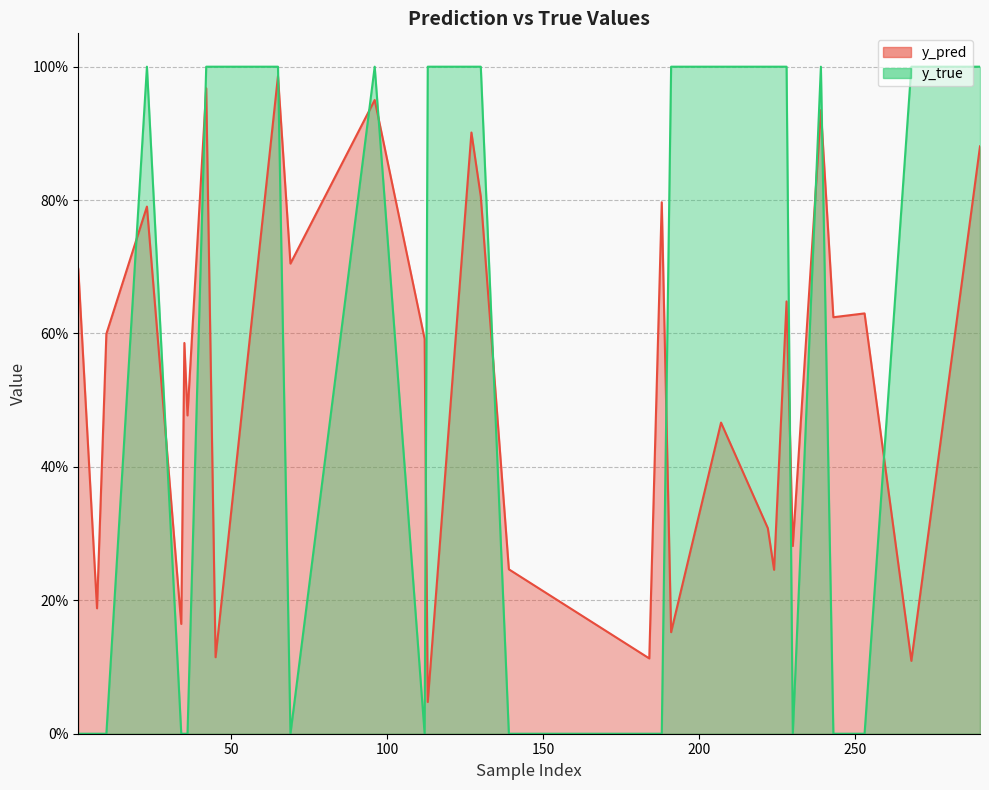

Reading left to right, what are all the values shown in this chart?

y_pred: 0.7	0.2	0.6	0.8	0.2	0.6	0.5	1.0	0.1	1.0	0.7	1.0	0.6	0.0	0.9	0.8	0.2	0.1	0.8	0.2	0.5	0.3	0.2	0.6	0.3	0.9	0.6	0.6	0.1	0.9
y_true: 0.0	0.0	0.0	1.0	0.0	0.0	0.0	1.0	1.0	1.0	0.0	1.0	0.0	1.0	1.0	1.0	0.0	0.0	0.0	1.0	1.0	1.0	1.0	1.0	0.0	1.0	0.0	0.0	1.0	1.0